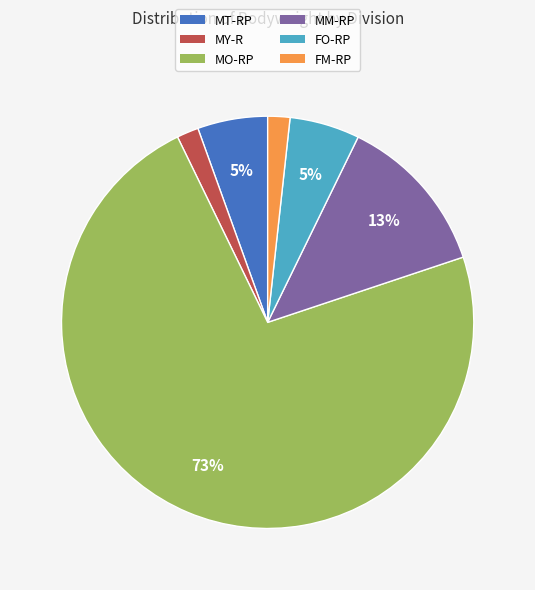

Which slice is the largest?

MO-RP